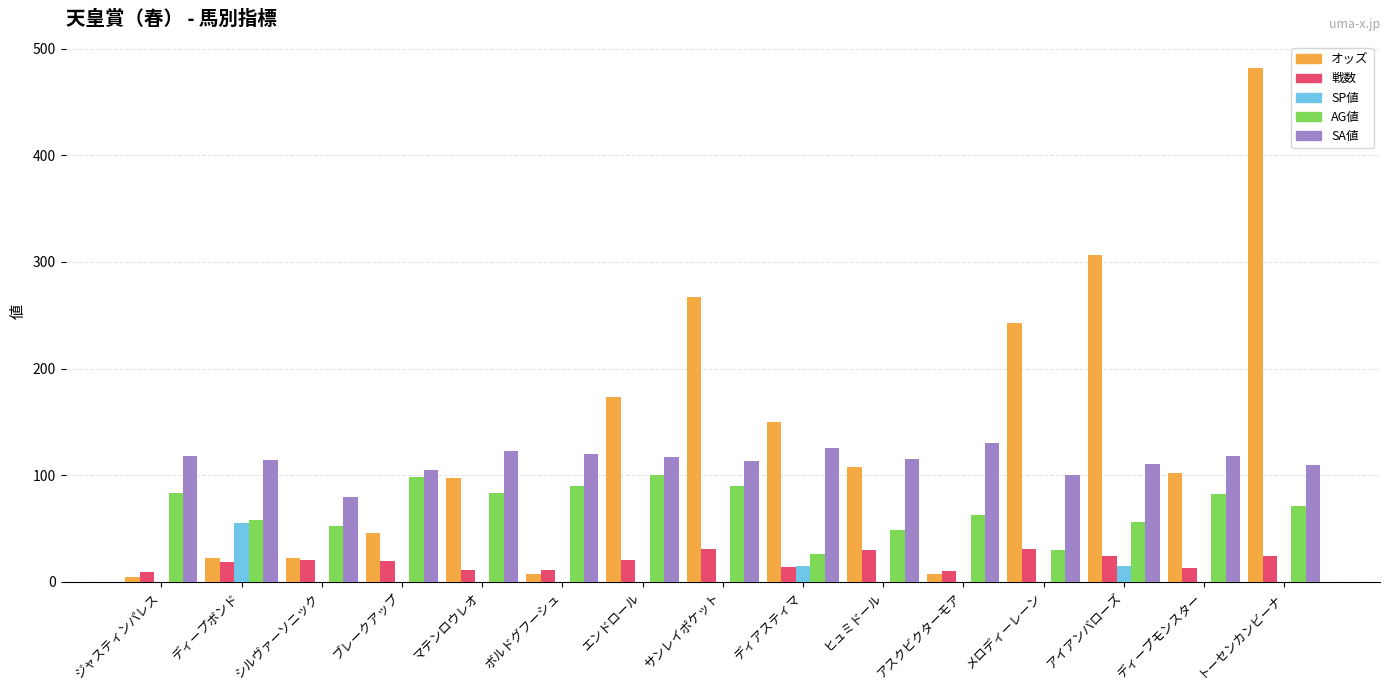

The AG値 series shows 26.0 at ディアスティマ. True or false?

True